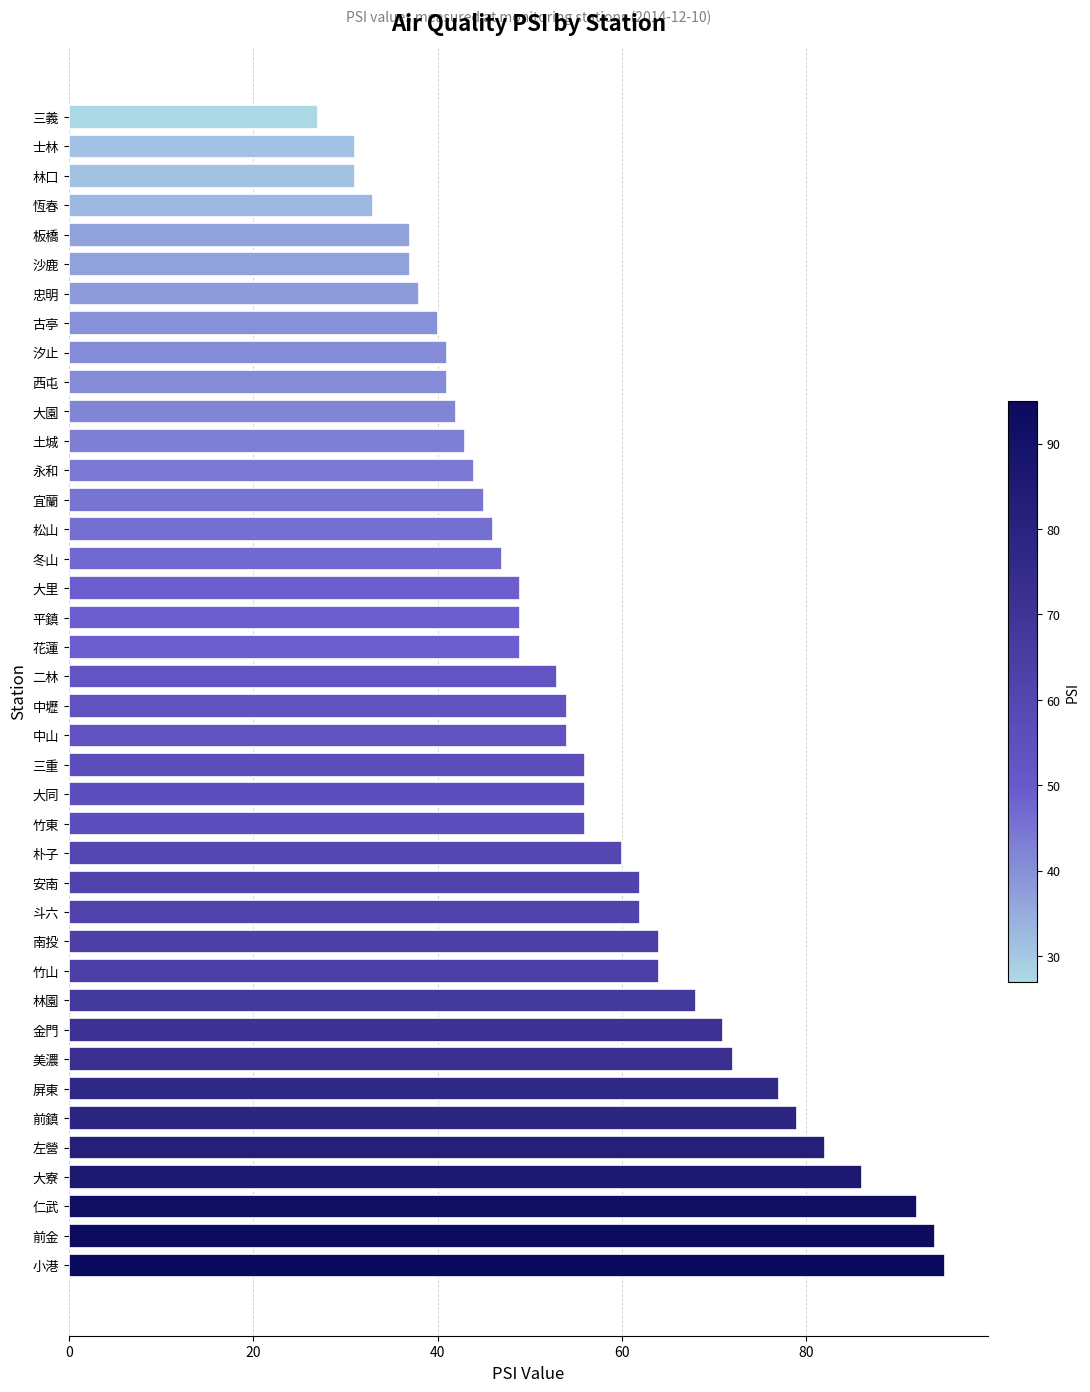

Are the bars grouped side by side (vs. stacked)?

No